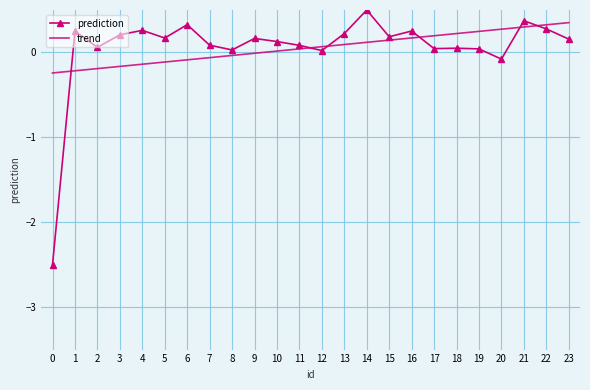

Is the value of prediction at 6 greater than the value of trend at 10?

Yes